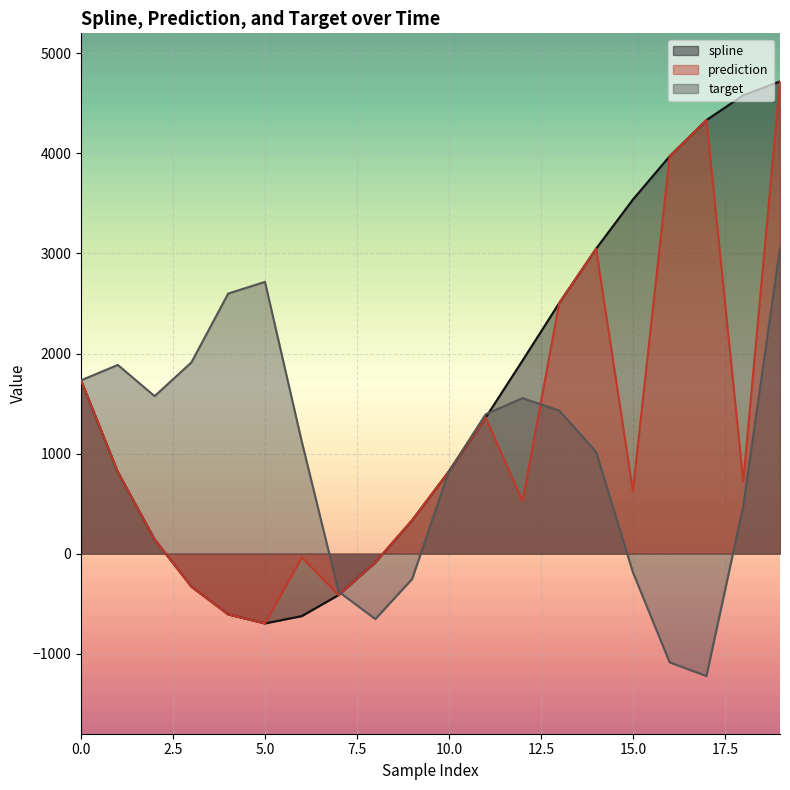

At which category does the chart reach its peak across all series?

19